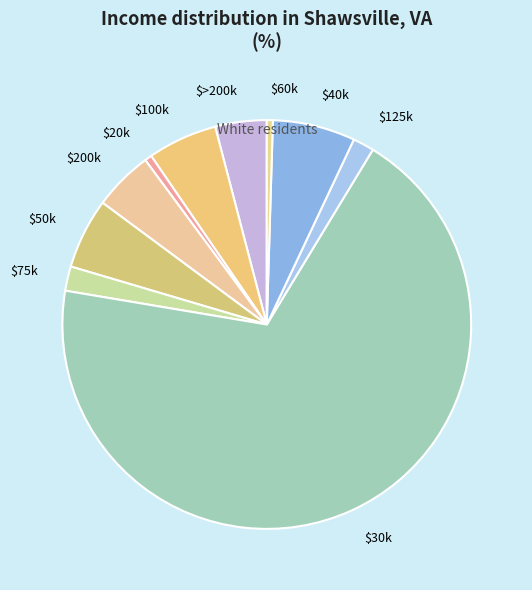

Which category accounts for the majority?

$30k